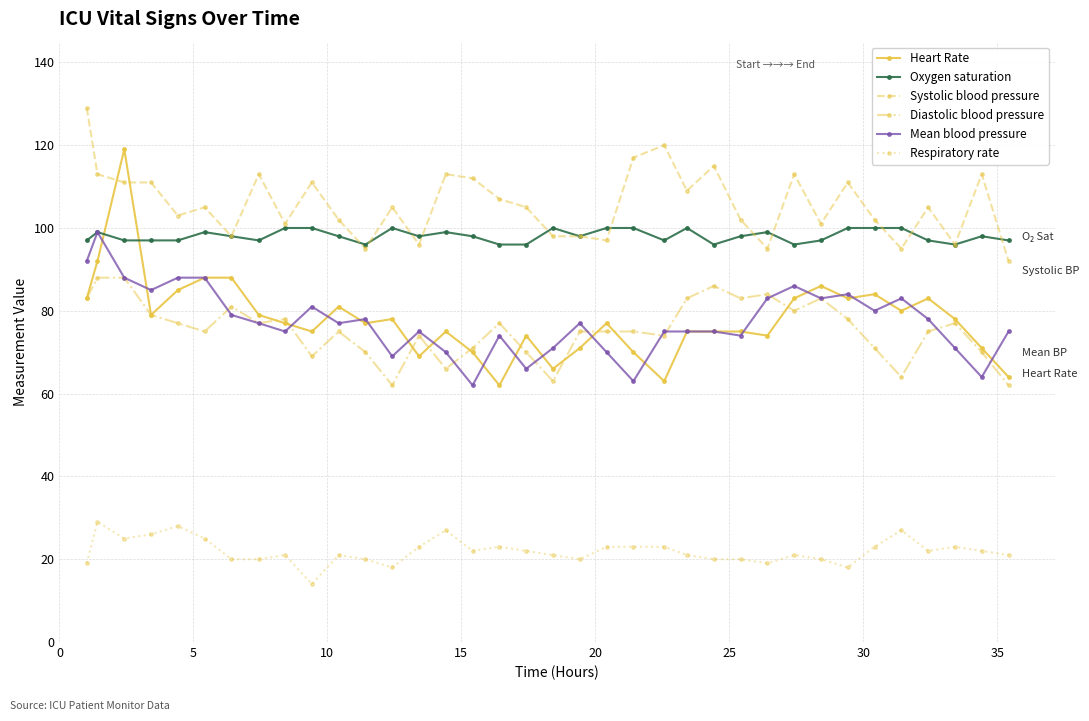

What is the value of the Systolic blood pressure point at the 11th from the left?

102